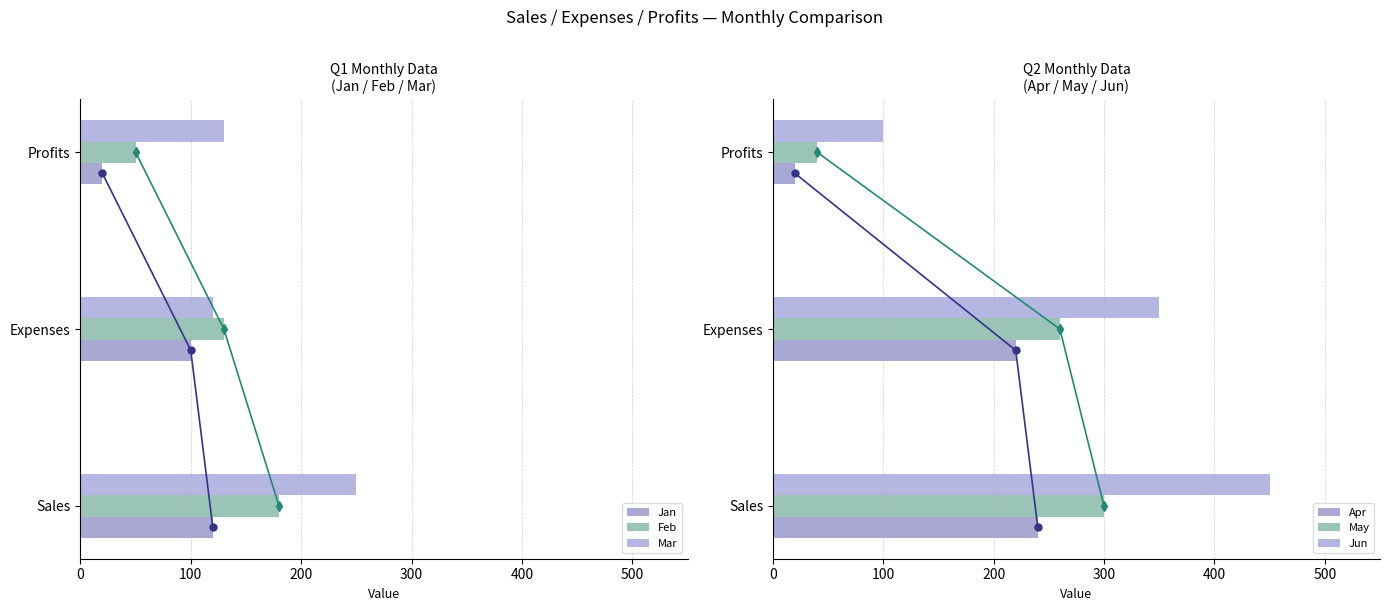

Reading left to right, what are all the values shown in this chart?

Jan: Sales=120	Expenses=100	Profits=20
Feb: Sales=180	Expenses=130	Profits=50
Mar: Sales=250	Expenses=120	Profits=130
Apr: Sales=240	Expenses=220	Profits=20
May: Sales=300	Expenses=260	Profits=40
Jun: Sales=450	Expenses=350	Profits=100